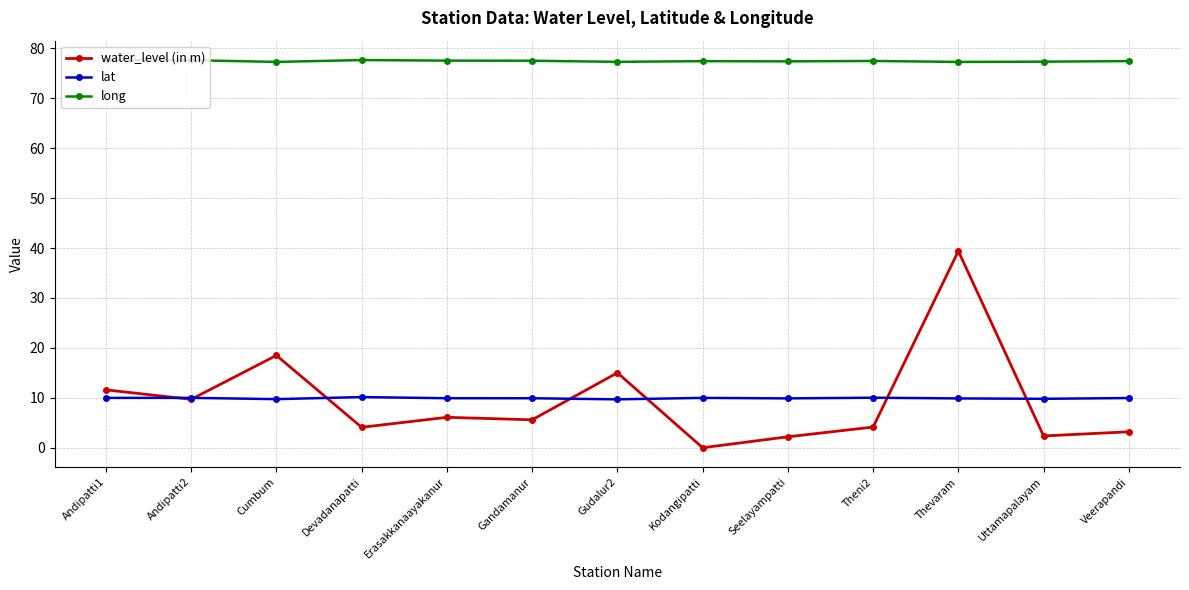

What is the average value of the lat series?

9.9